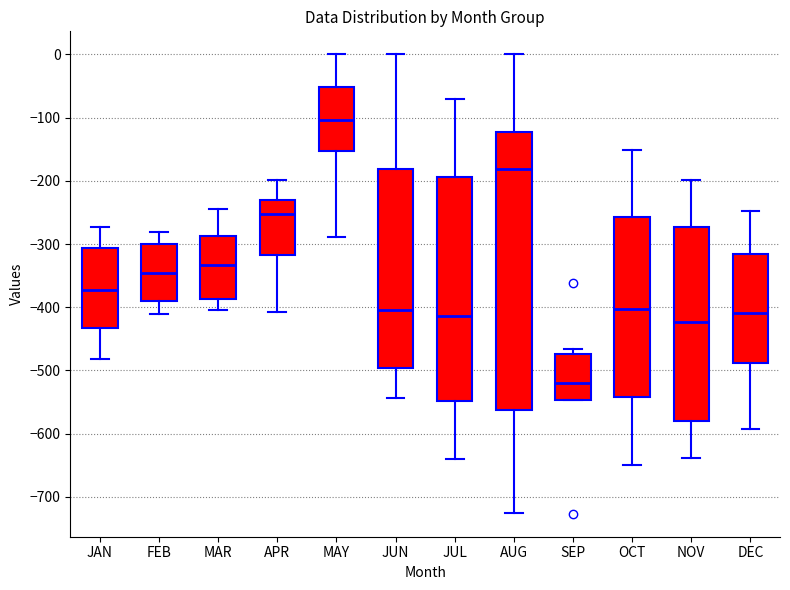

Reading left to right, read every box against the y-axis: the position of its median line, the range the box covers, and the ends of its whiskers. The values are not printed on the chart, so give them approximately, as read against the axis.

JAN: median -370, box -430 to -310, whiskers -480 to -270
FEB: median -350, box -390 to -300, whiskers -410 to -280
MAR: median -330, box -390 to -290, whiskers -400 to -250
APR: median -250, box -320 to -230, whiskers -410 to -200
MAY: median -100, box -150 to -50, whiskers -290 to 0
JUN: median -400, box -500 to -180, whiskers -540 to 0
JUL: median -410, box -550 to -190, whiskers -640 to -70
AUG: median -180, box -560 to -120, whiskers -730 to 0
SEP: median -520, box -550 to -470, whiskers -550 to -470 (just above the box's upper edge)
OCT: median -400, box -540 to -260, whiskers -650 to -150
NOV: median -420, box -580 to -270, whiskers -640 to -200
DEC: median -410, box -490 to -320, whiskers -590 to -250